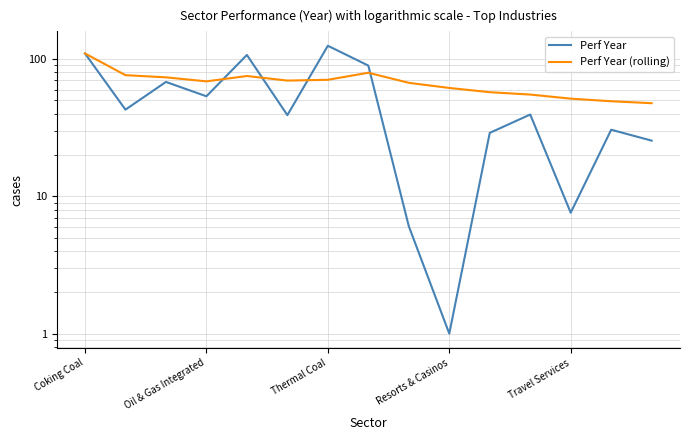

True or false: Perf Year has more than 1 points higher than both neighbors.

True